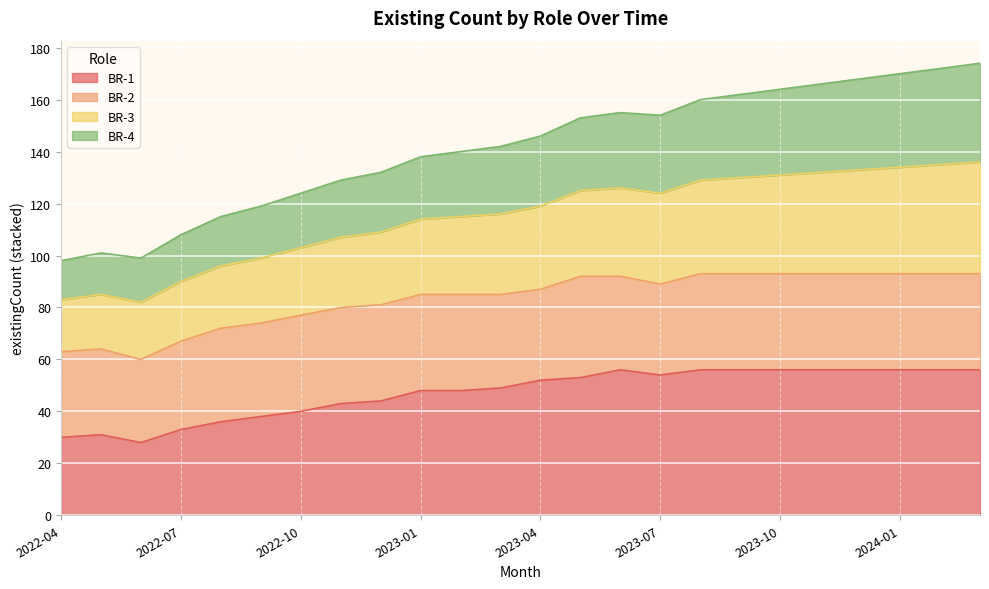

What is the lowest value of the BR-1 series?

28